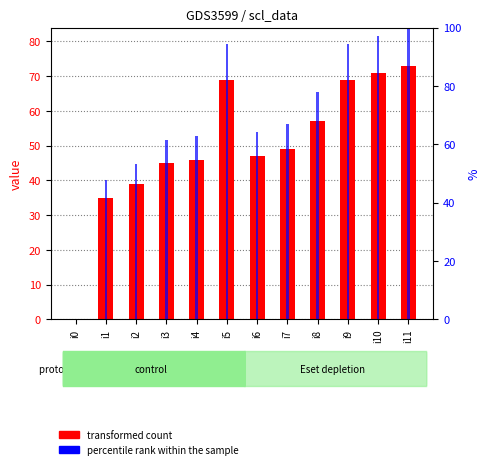

What is the total value across all series at i5?

163.5